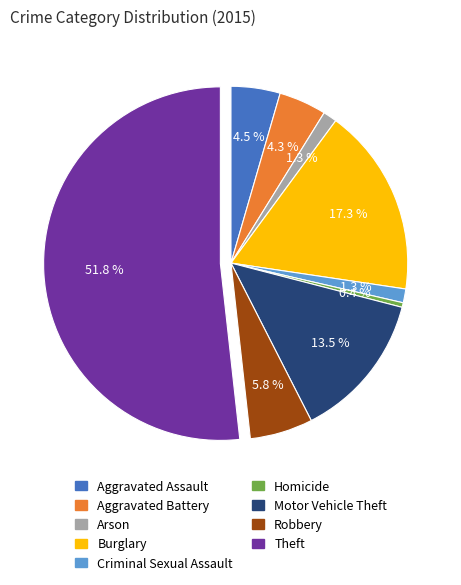

Which has a higher value, Criminal Sexual Assault or Robbery?

Robbery